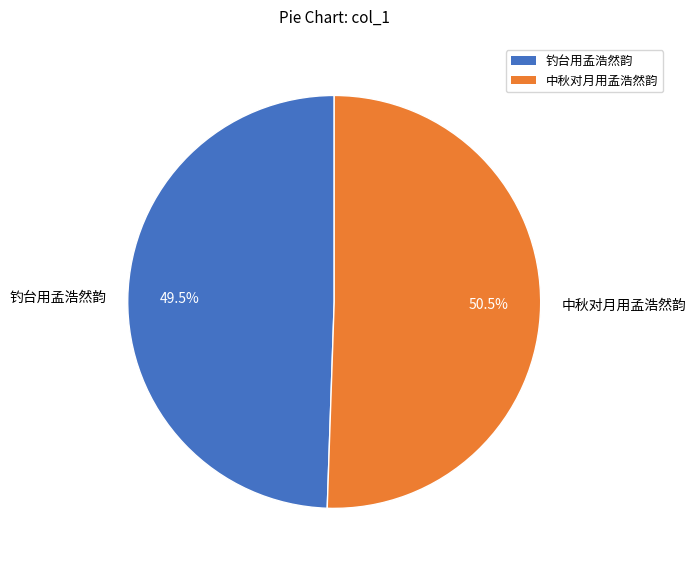

How much of the chart is everything except 钓台用孟浩然韵?

50.5%